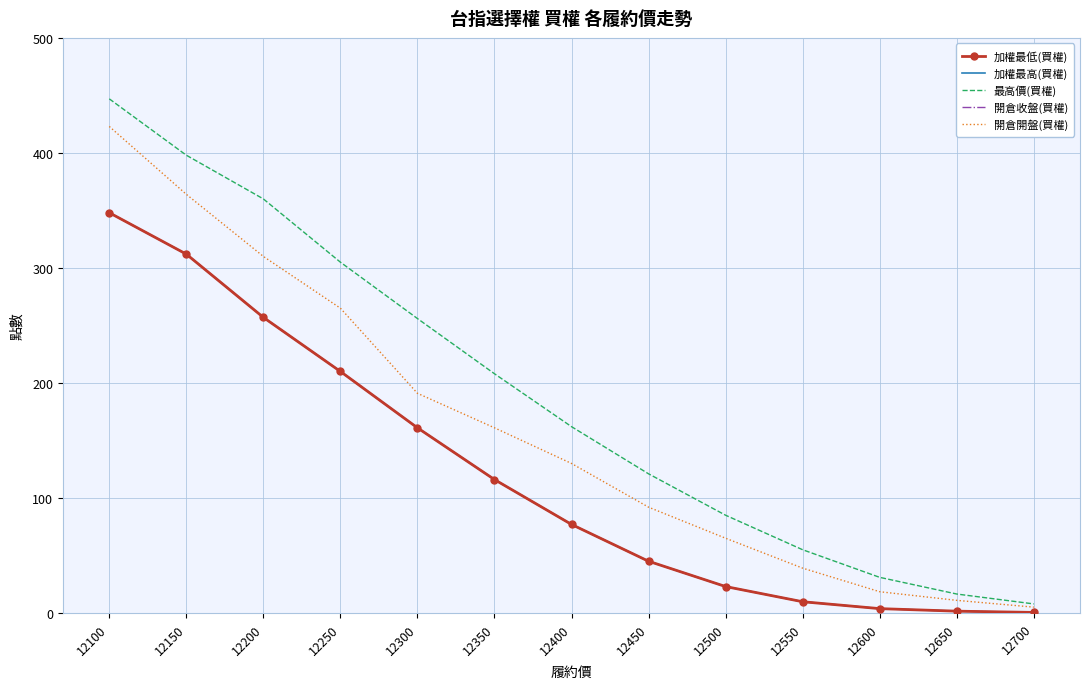

What is the lowest value of the 加權最低(買權) series?

0.5